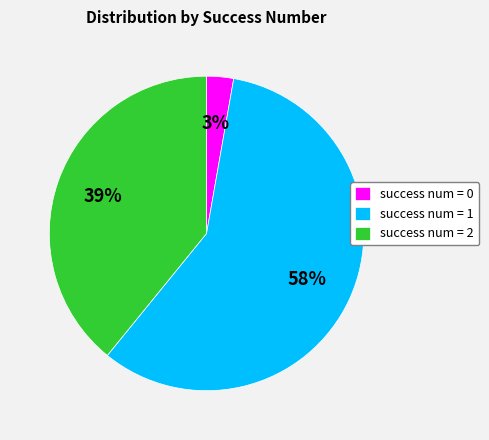

Is success num = 0 the majority of the pie?

No